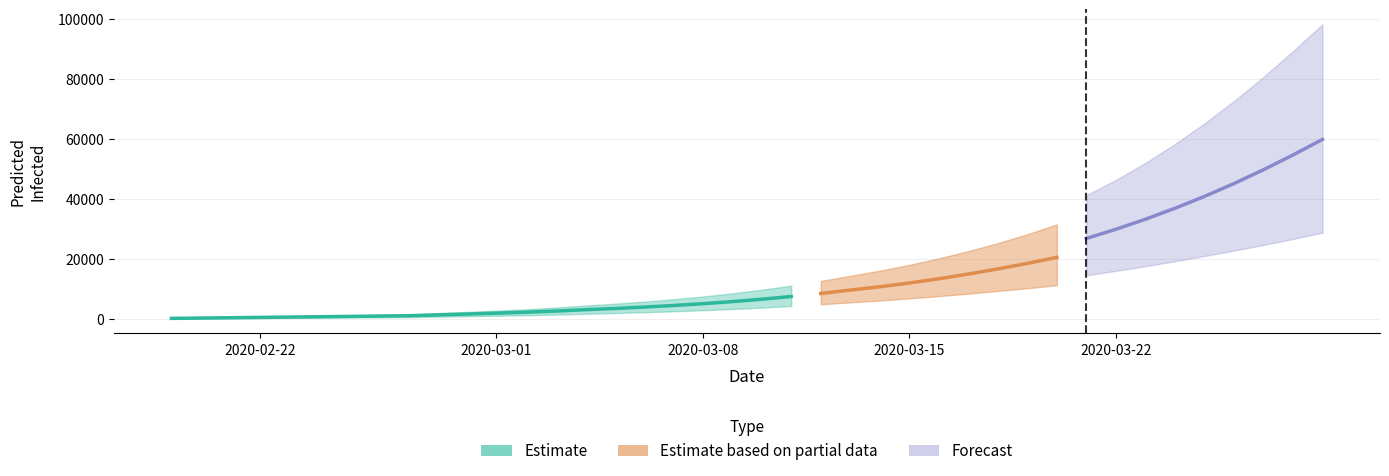

Reading left to right, list all the values displayed in this chart.

current_mean: 110	221	331	442	552	662	773	883	994	1276	1558	1851	2171	2544	3001	3412	3878	4407	5013	5713	6514	7417	8432	9570	10675	11937	13352	14922	16636	18483	20501	22718	25143	27780	30626	33687	36966	40454	44130	47963
current_lower: 58	116	174	232	290	348	406	464	522	675	829	991	1169	1380	1644	1888	2164	2478	2836	3250	3717	4237	4816	5460	6081	6781	7551	8380	9267	10189	11191	12232	13338	14483	15668	16877	18117	19384	20672	21979
current_upper: 160	320	480	640	800	960	1120	1280	1440	1854	2265	2696	3164	3714	4390	5003	5701	6499	7412	8470	9682	11059	12607	14343	16046	17987	20162	22585	25258	28222	31532	35253	39400	44016	49094	54612	60557	66906	73616	80511
total_mean: 110	221	331	442	552	662	773	883	994	1276	1558	1851	2171	2544	3001	3522	4099	4739	5454	6265	7176	8190	9315	10563	11952	13494	15203	17093	19180	21484	24023	26816	29881	33234	36891	40863	45156	49768	54693	59915
total_lower: 58	116	174	232	290	348	406	464	522	675	829	991	1169	1380	1644	1946	2280	2652	3068	3540	4065	4643	5280	5982	6757	7611	8543	9550	10647	11834	13138	14513	15990	17552	19208	20942	22760	24665	26655	28737
total_upper: 160	320	480	640	800	960	1120	1280	1440	1854	2265	2696	3164	3714	4390	5163	6021	6979	8052	9270	10642	12179	13887	15783	17899	20252	22857	25749	28972	32612	36694	41274	46378	52067	58364	65254	72735	80792	89399	98410